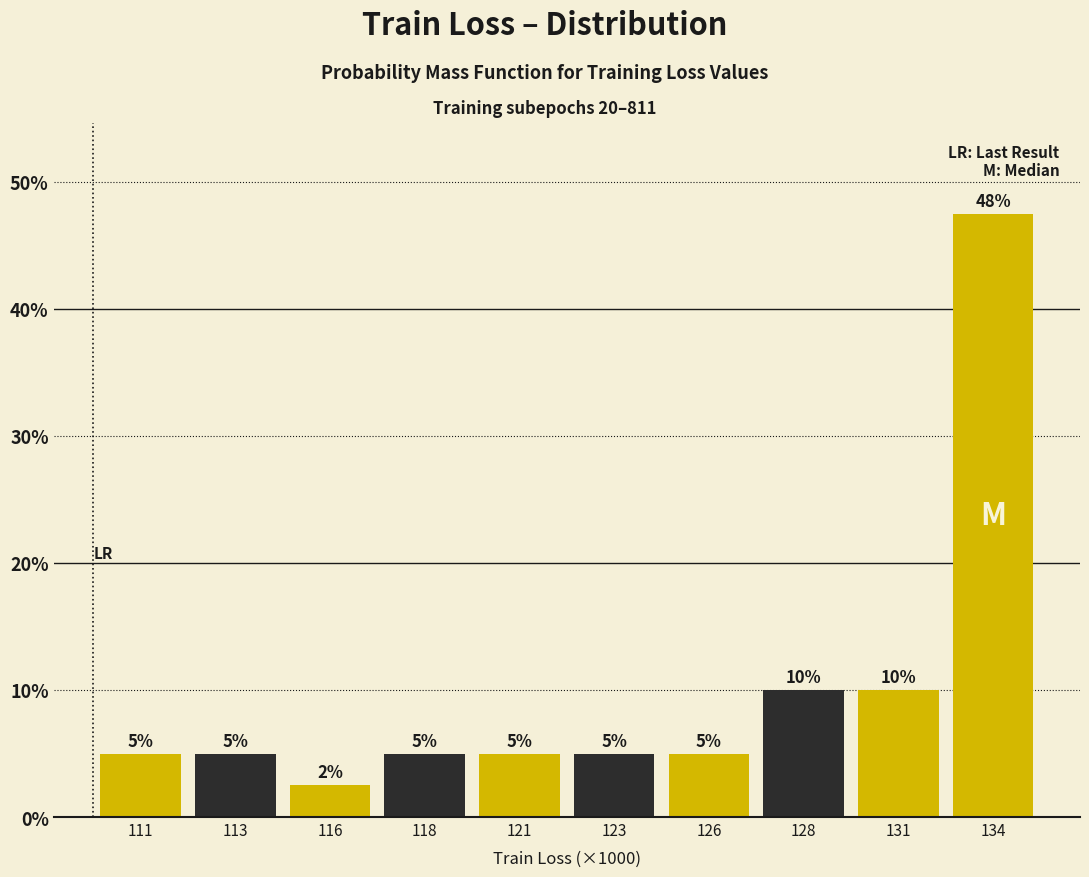

Does the chart contain any negative values?

No